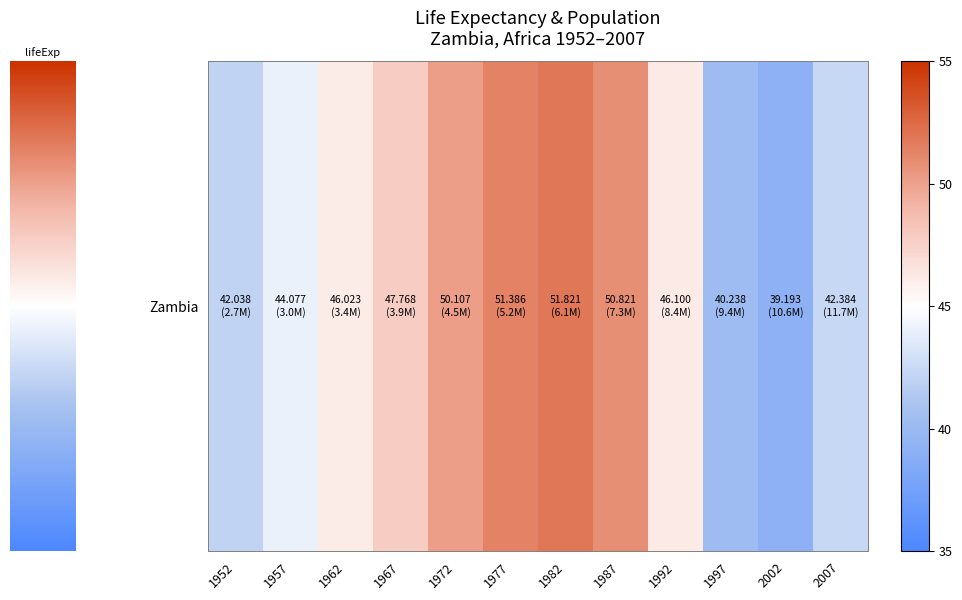

Which has a higher value, 1997 or 1952?

1952